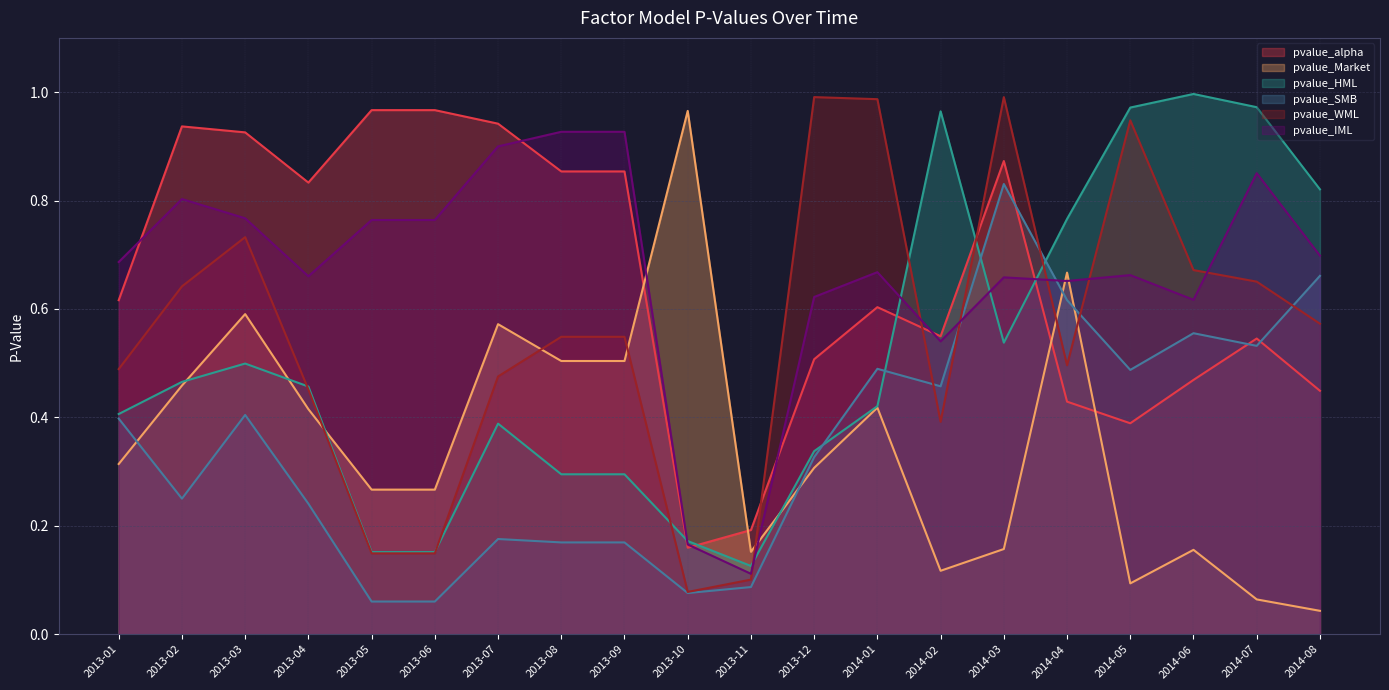

What is the difference between the highest and lowest values at 2014-04?

0.3